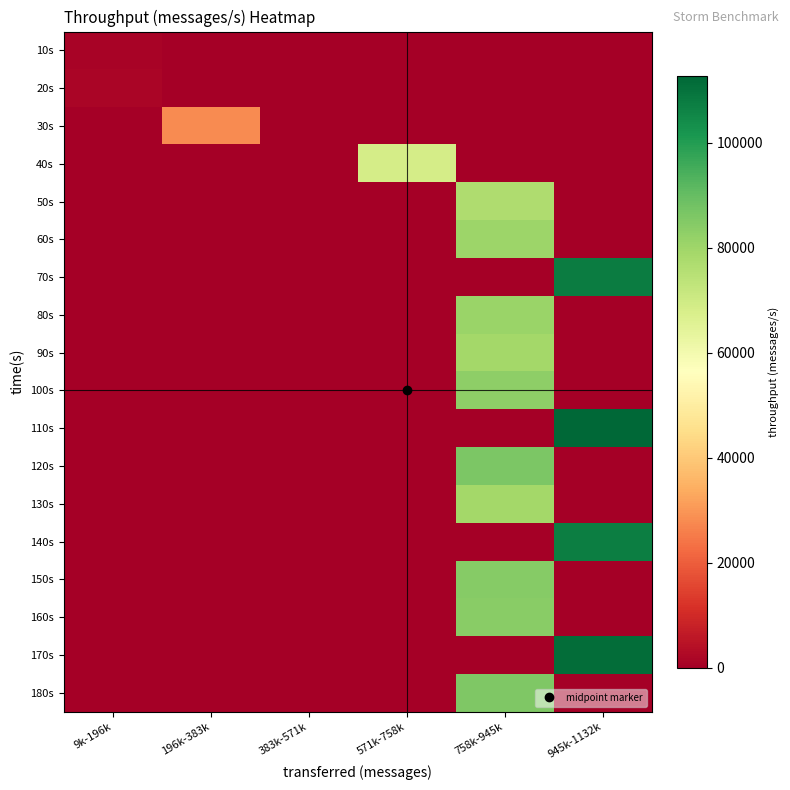

What is the greatest value displayed?

112781